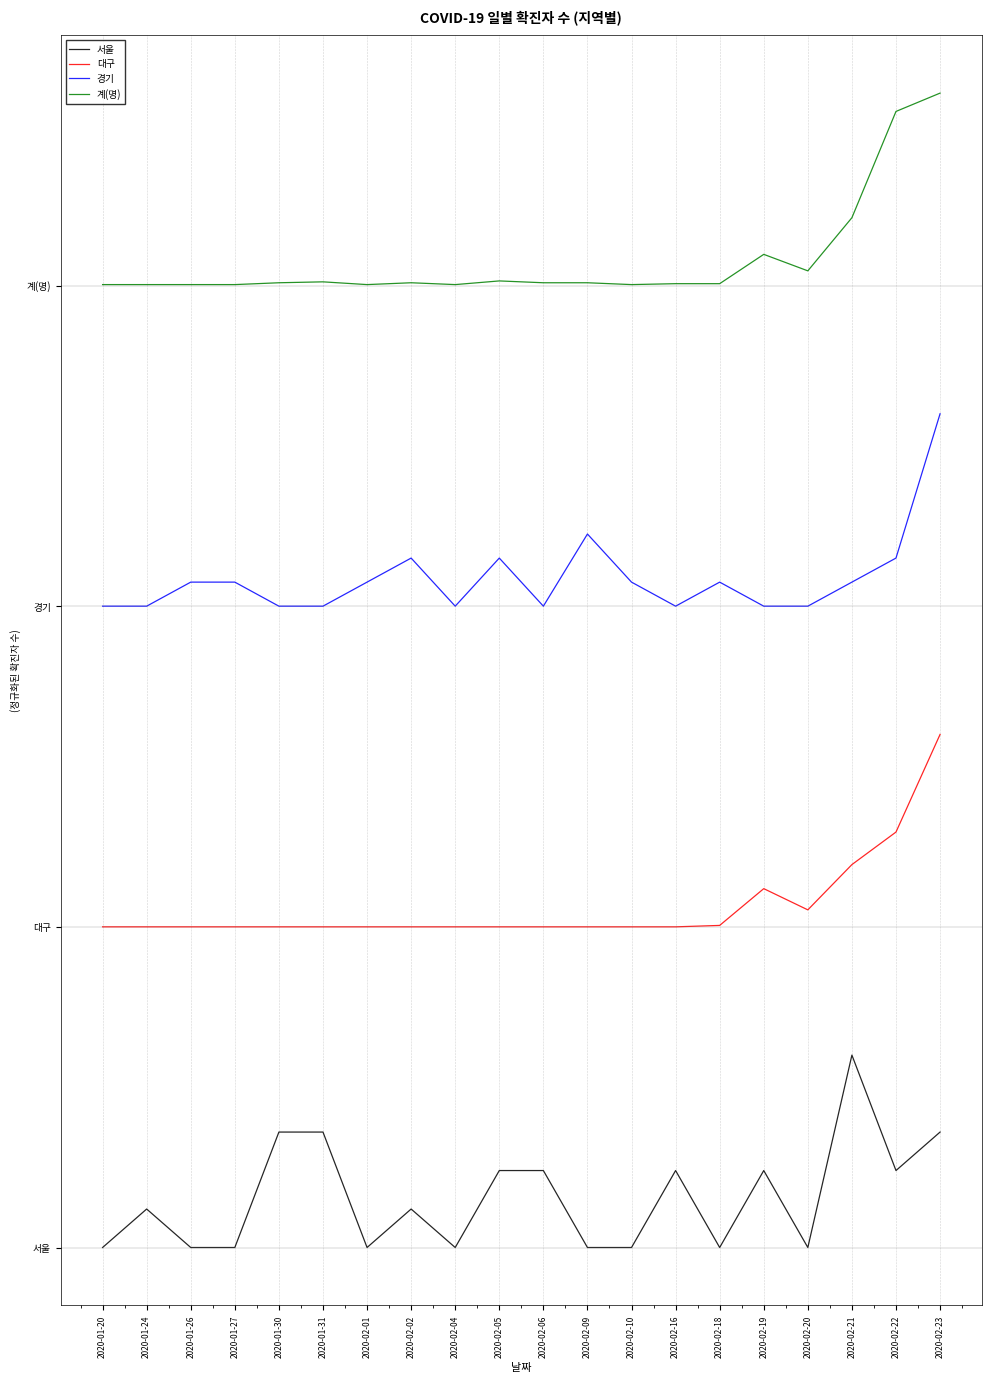

At which label is 대구 closest to 86?

2020-02-22